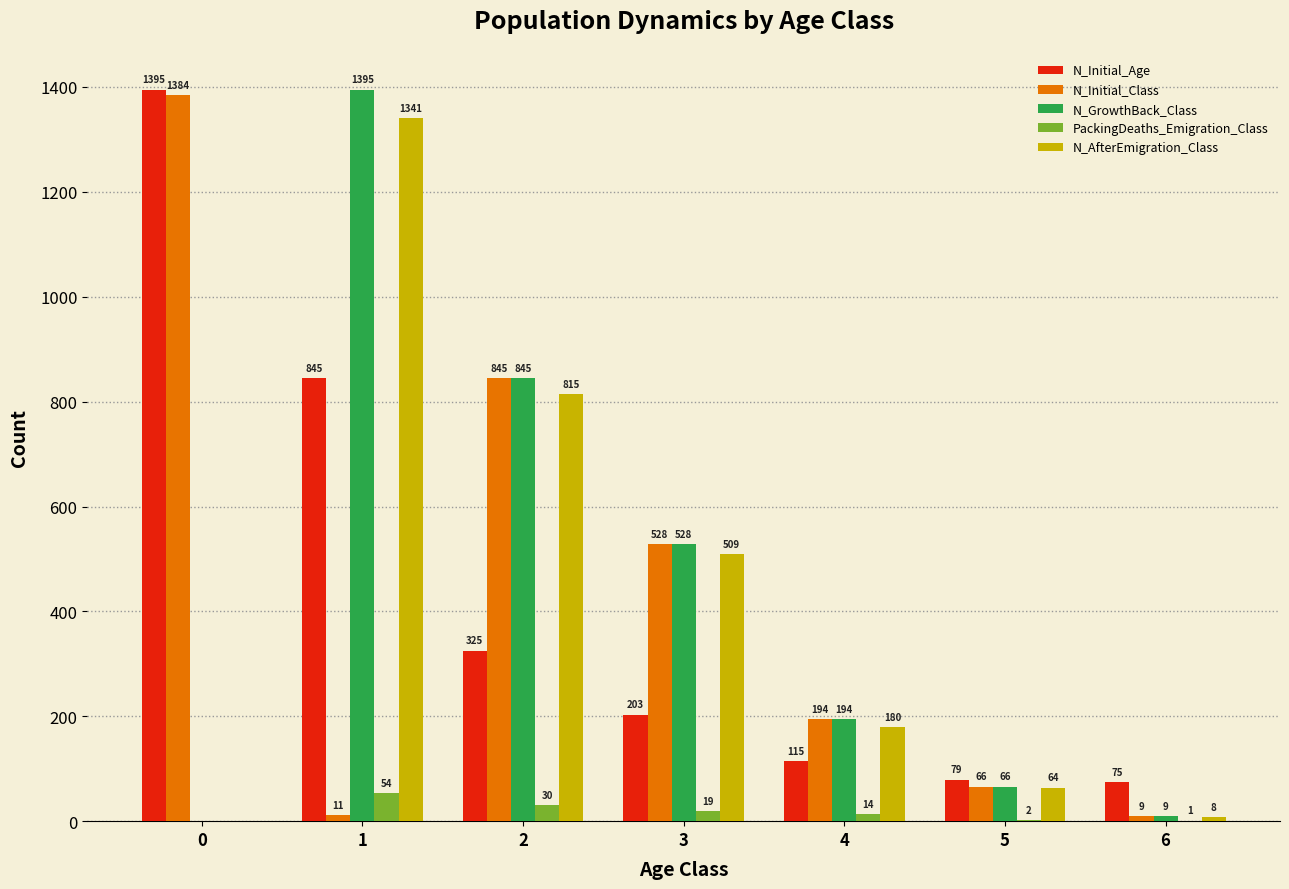

True or false: N_AfterEmigration_Class has a value of 43 at 4.

False